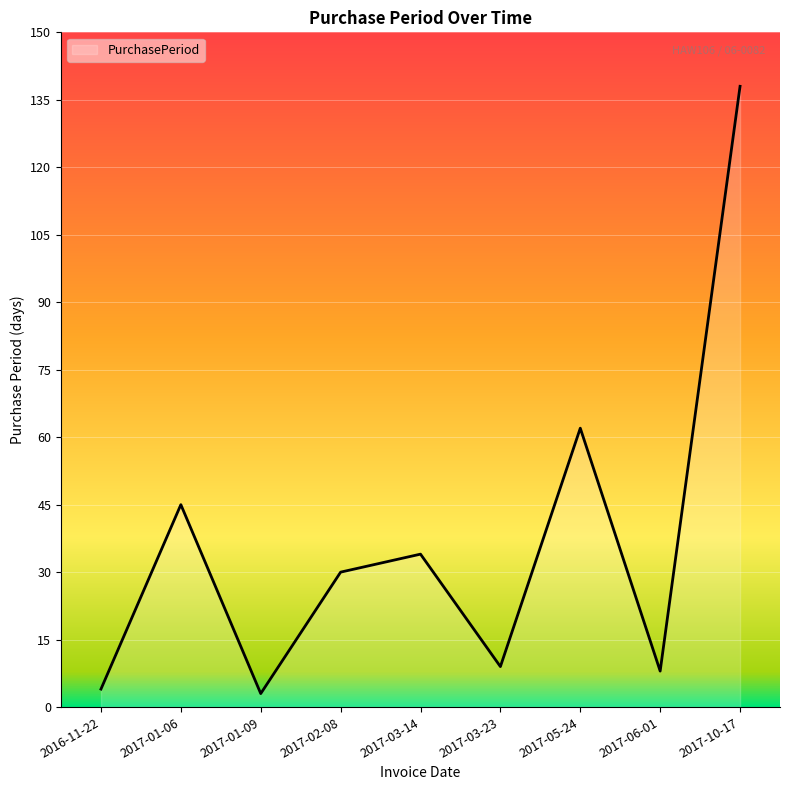

True or false: the data has more than 0 interior local peaks.

True